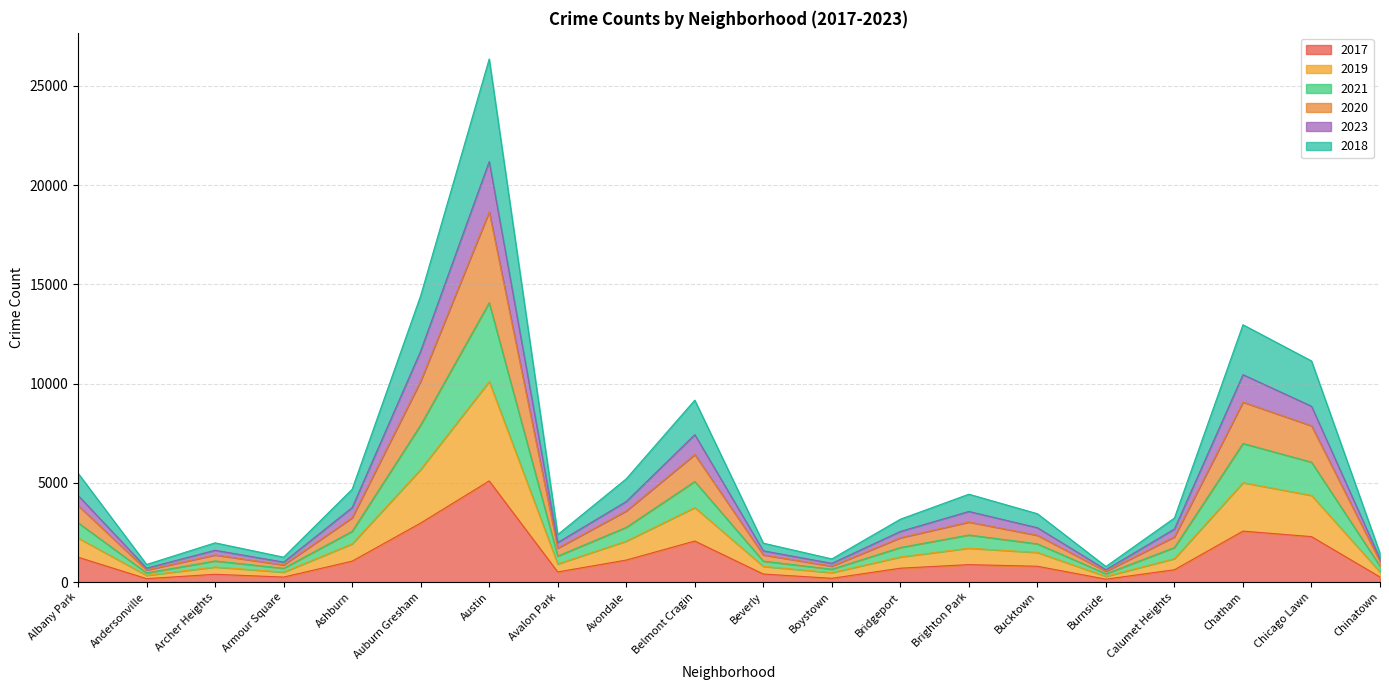

At which category is the sum across all series the highest?

Austin